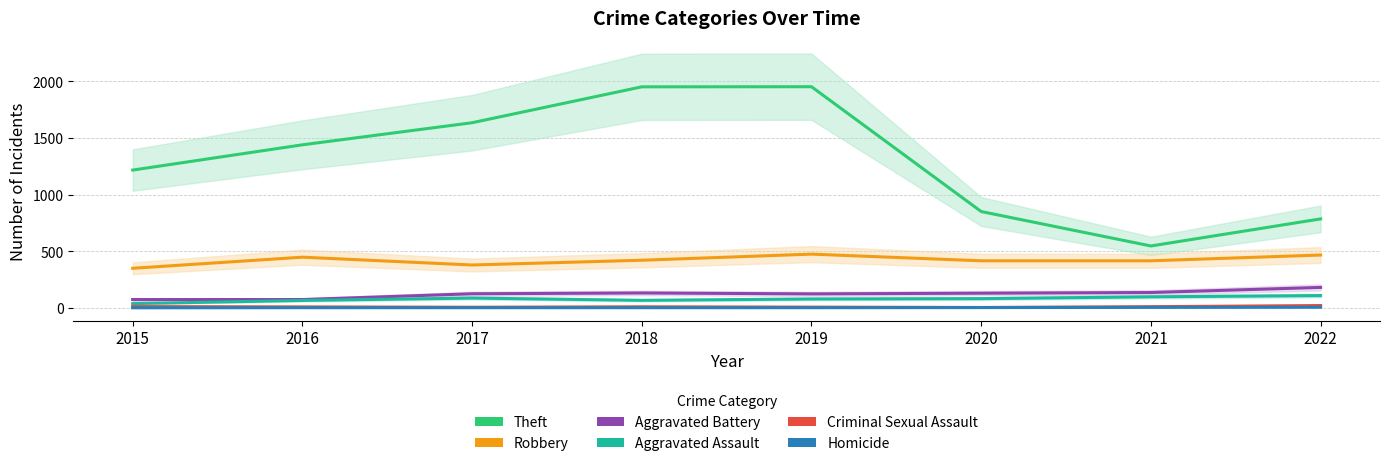

True or false: Homicide has a value of 1 at 2017.

True